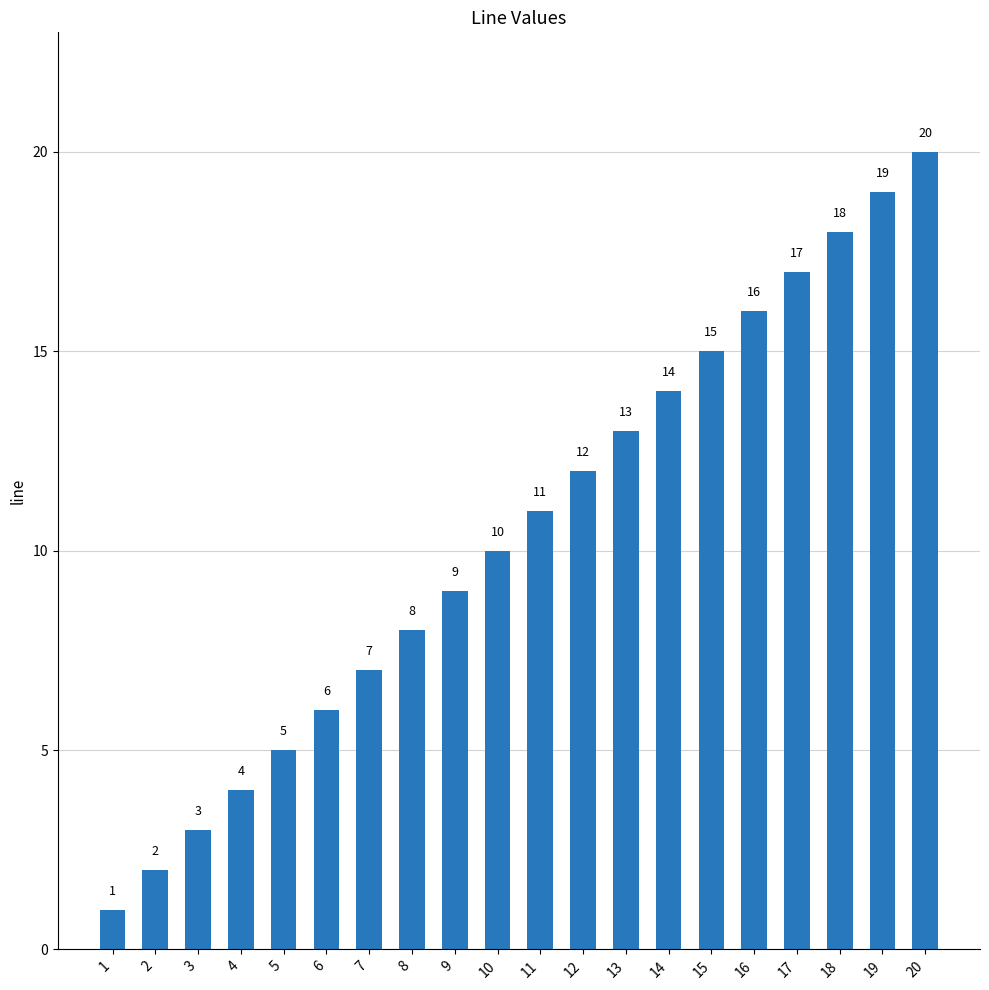

What is the ratio of the value at 10 to the value at 2?

5.0